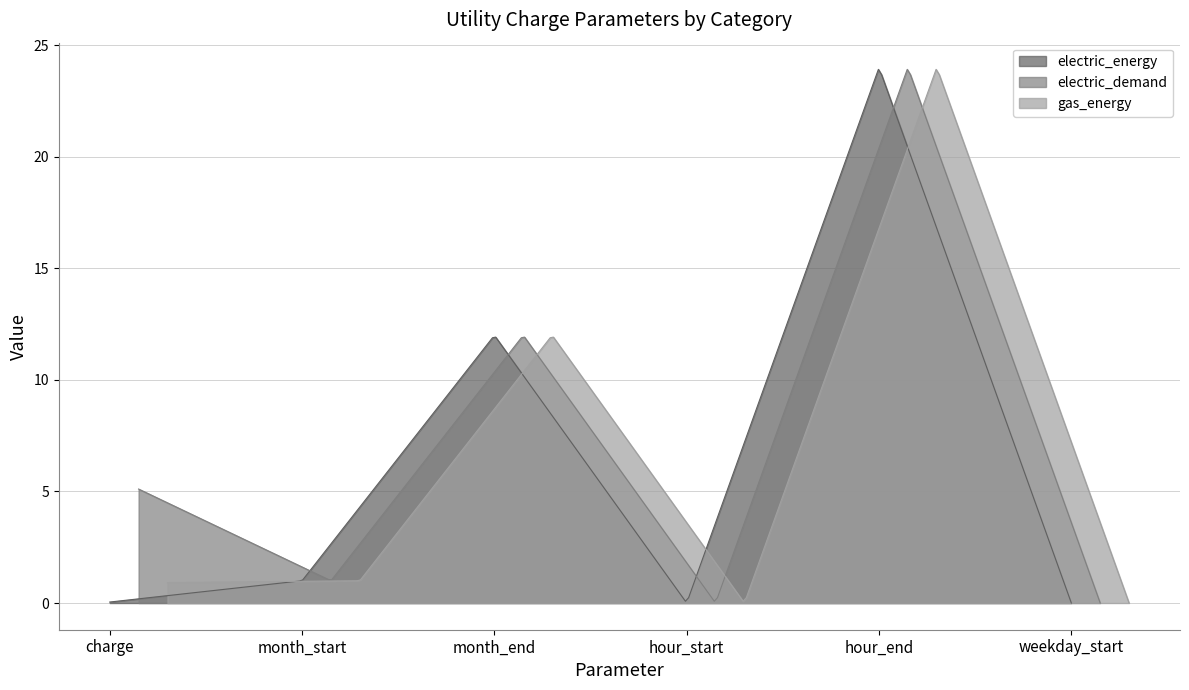

At which category does gas_energy reach its first local valley?

hour_start